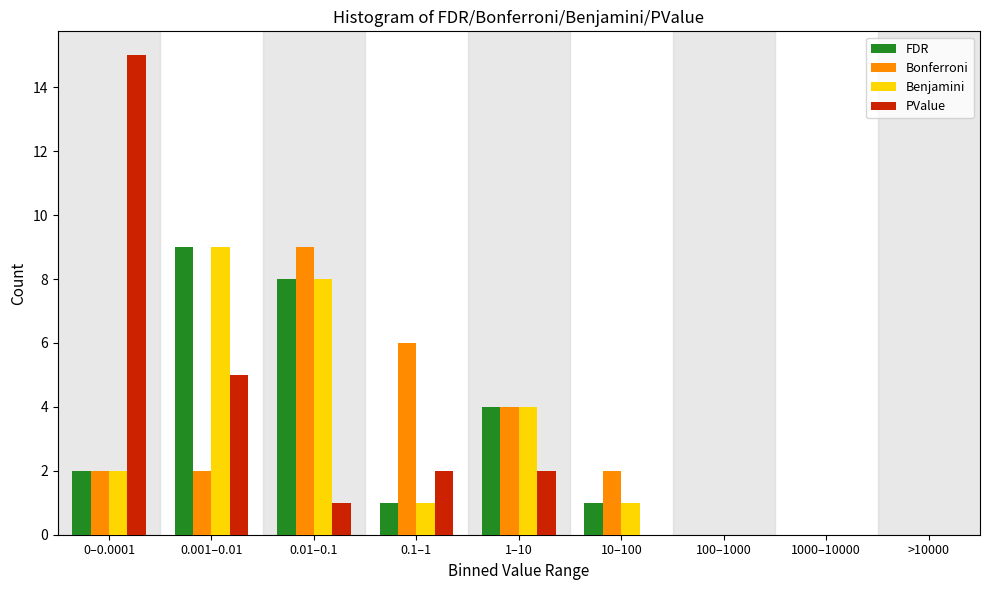

Is the value of Benjamini at 0.1–1 greater than the value of Bonferroni at 0.001–0.01?

No